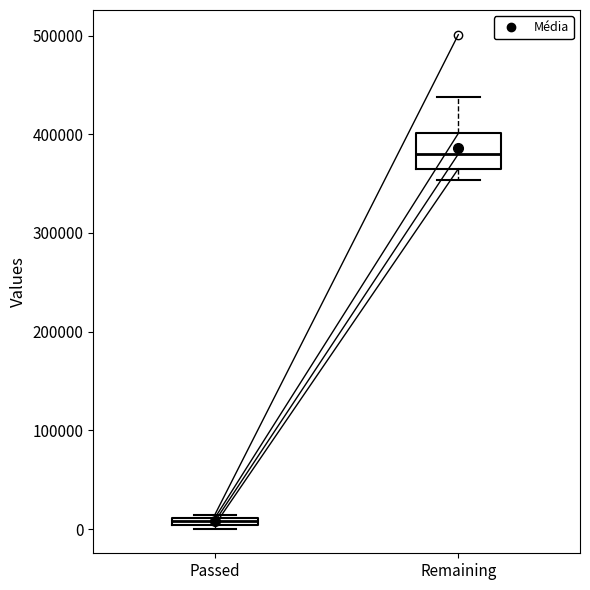

Where is the upper edge of the box for Passed on the y-axis? The values are not printed on the chart, so give them approximately, as read against the axis.

10000